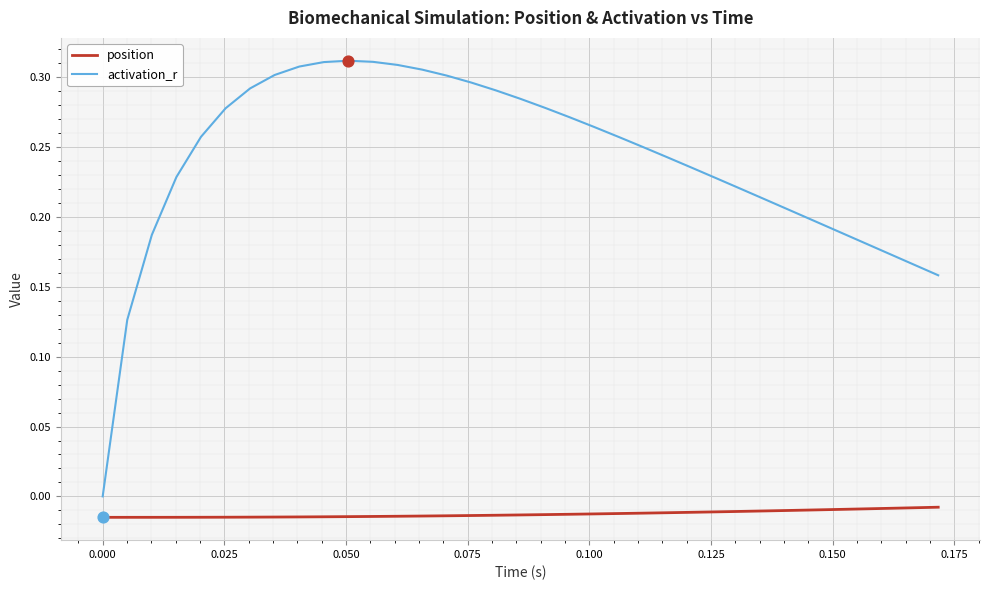

Which series has the largest total across all categories?

activation_r